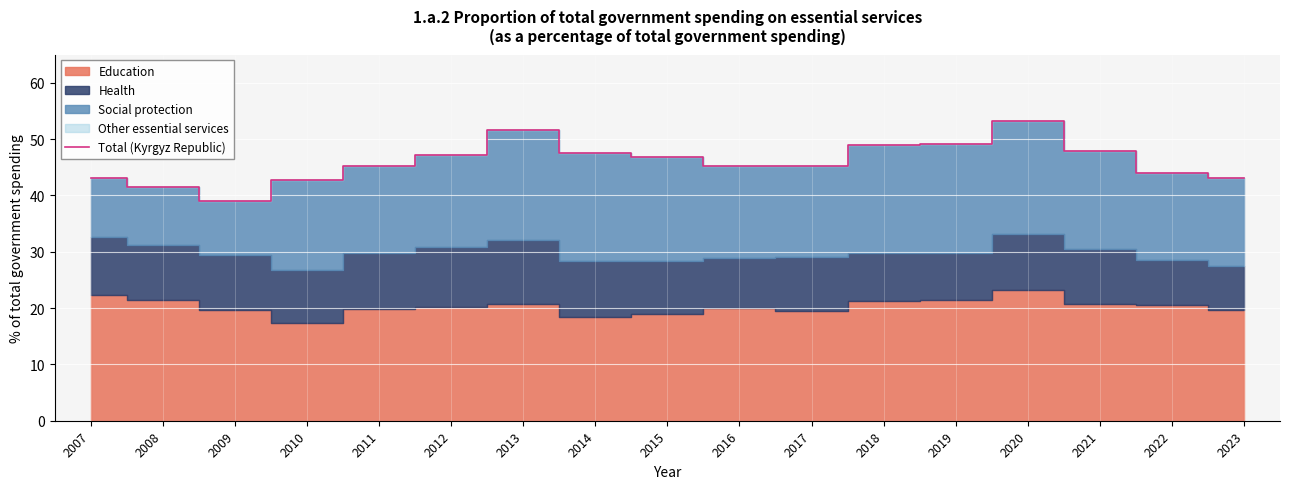

What is the smallest value displayed?

39.0